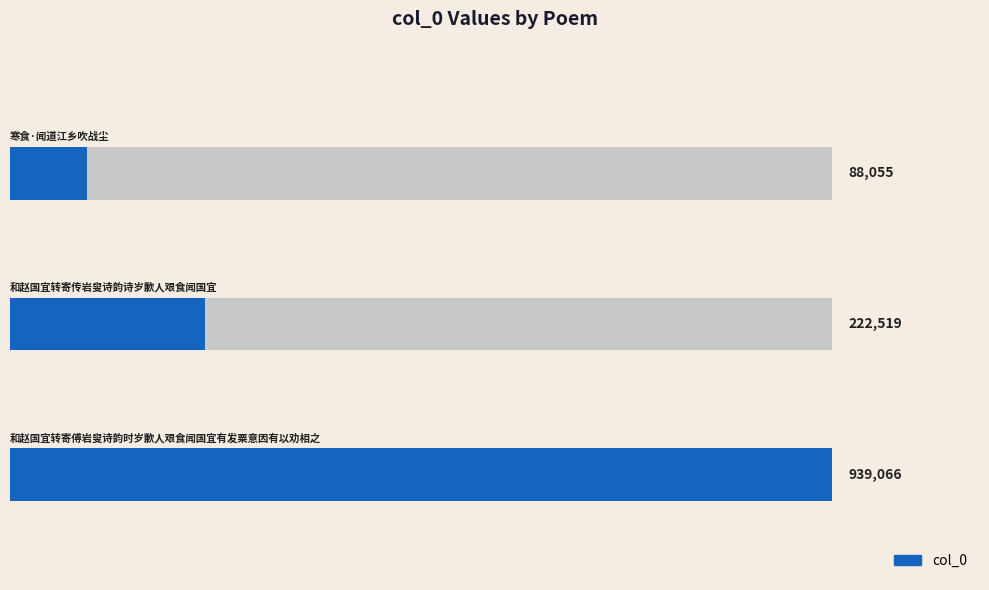

Between 2 and 1, which is larger?

2